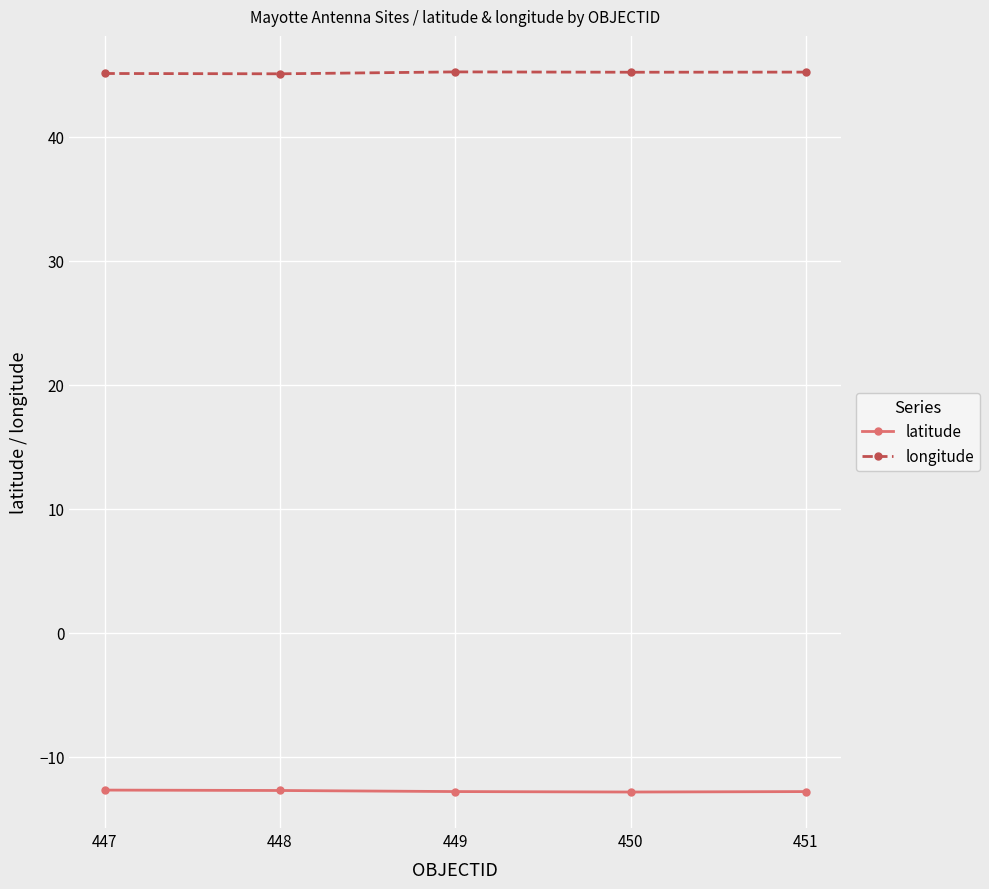

What is the difference between the highest and lowest values at 449?

58.0